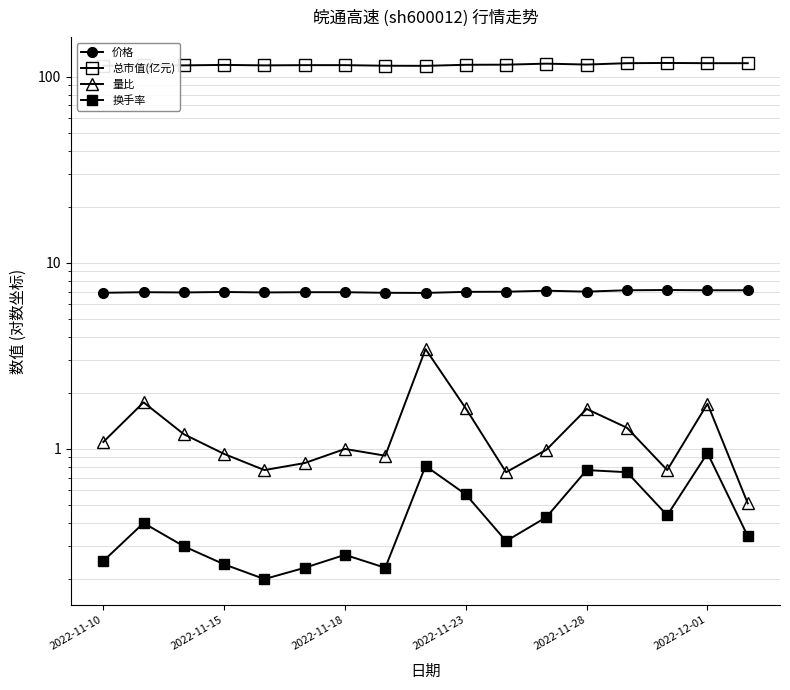

Reading left to right, what are all the values shown in this chart?

价格: 6.9	7.0	6.9	7.0	6.9	7.0	7.0	6.9	6.9	7.0	7.0	7.1	7.0	7.1	7.1	7.1	7.1
总市值(亿元): 114.4	115.3	114.9	115.6	114.9	115.3	115.3	114.4	114.3	115.8	115.9	117.4	116.1	118.1	118.4	118.1	118.1
量比: 1.1	1.8	1.2	0.9	0.8	0.8	1.0	0.9	3.4	1.6	0.8	1.0	1.6	1.3	0.8	1.8	0.5
换手率: 0.2	0.4	0.3	0.2	0.2	0.2	0.3	0.2	0.8	0.6	0.3	0.4	0.8	0.8	0.4	0.9	0.3